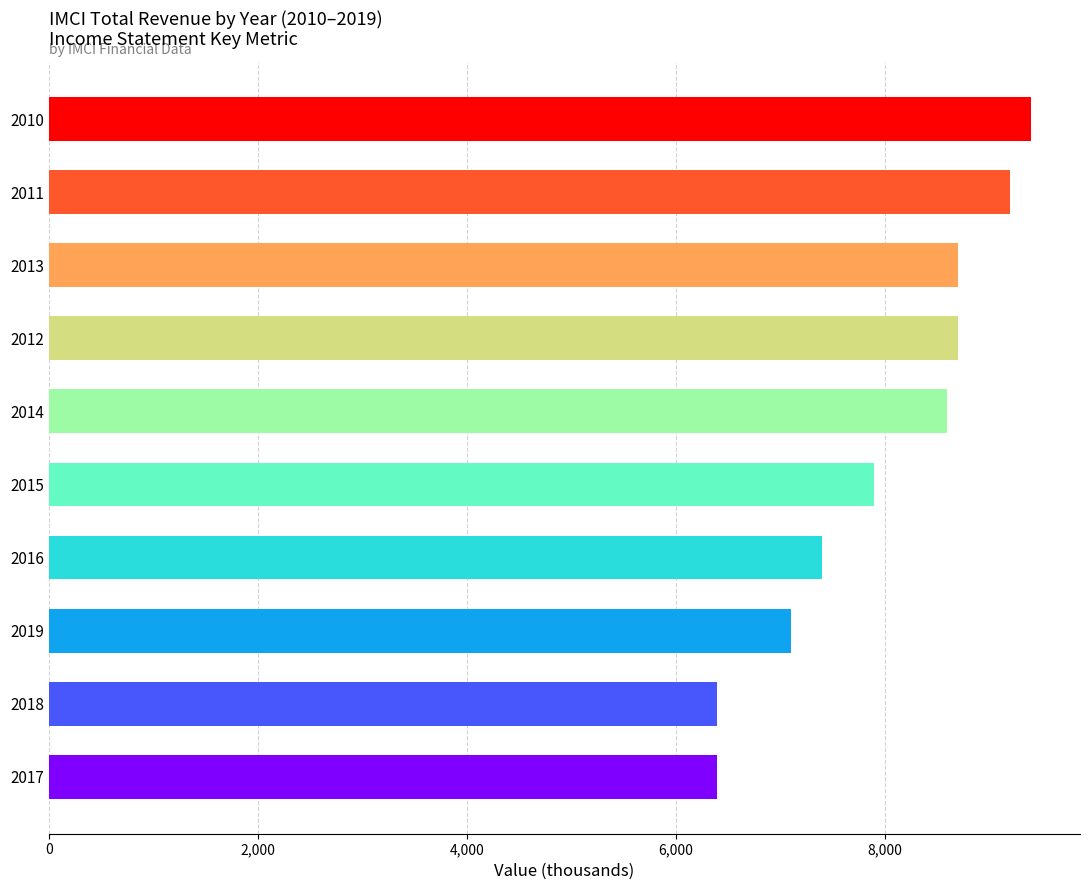

How many bars are there in total?

10